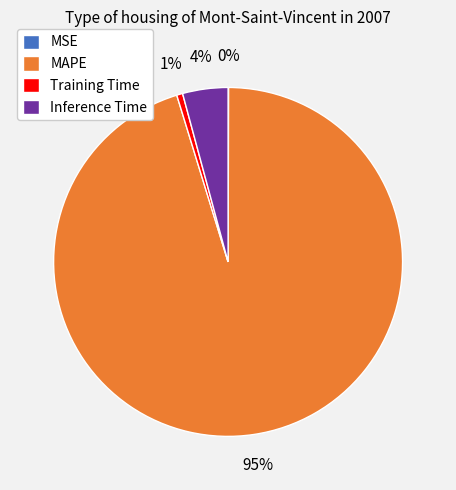

Which category has the biggest portion of the pie?

MAPE